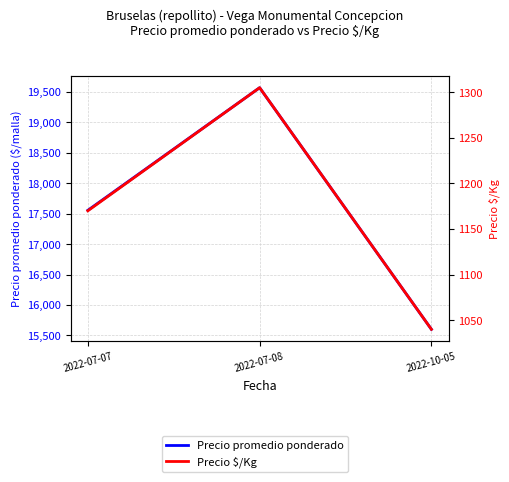

The Precio promedio ponderado series shows 15600 at 2022-10-05. True or false?

True